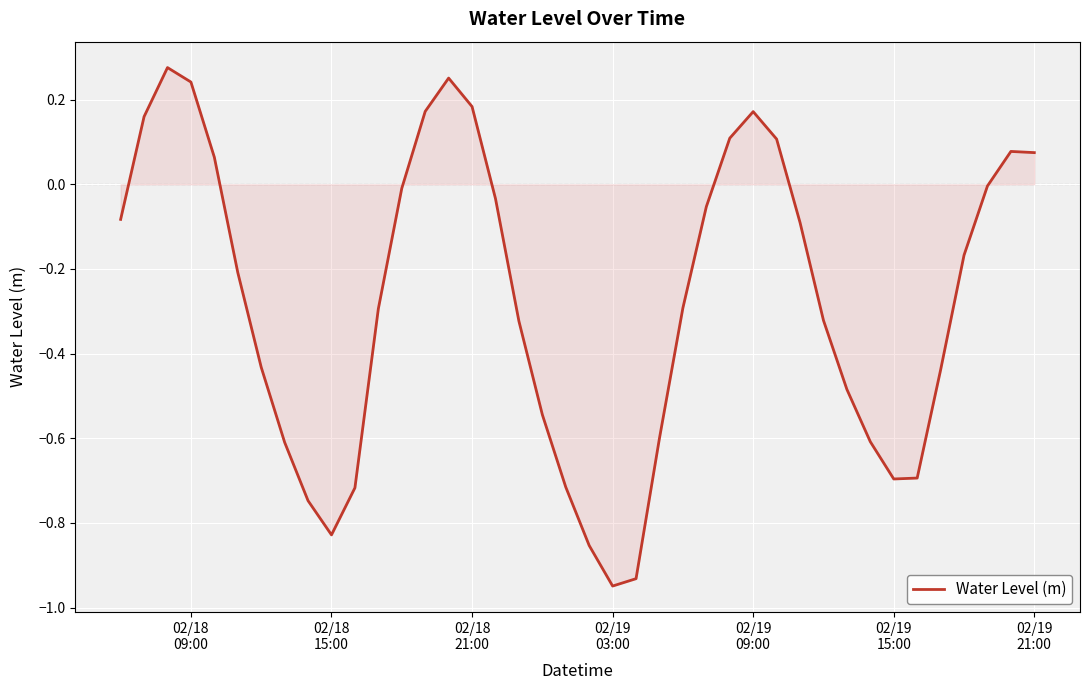

What is the difference between the maximum and minimum values?

1.2